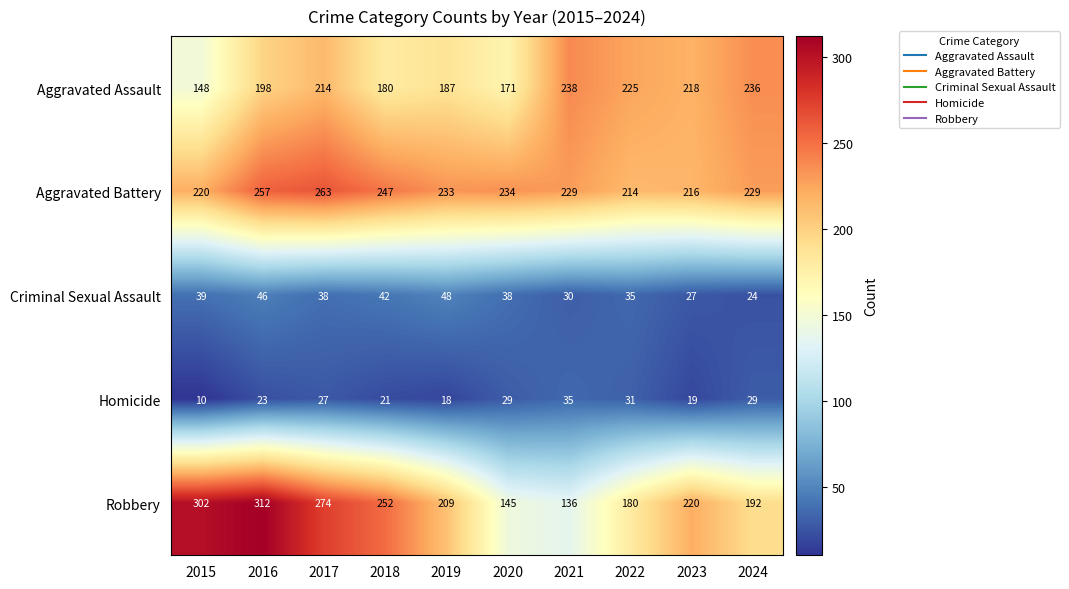

How many Criminal Sexual Assault values are between 30 and 42?

6